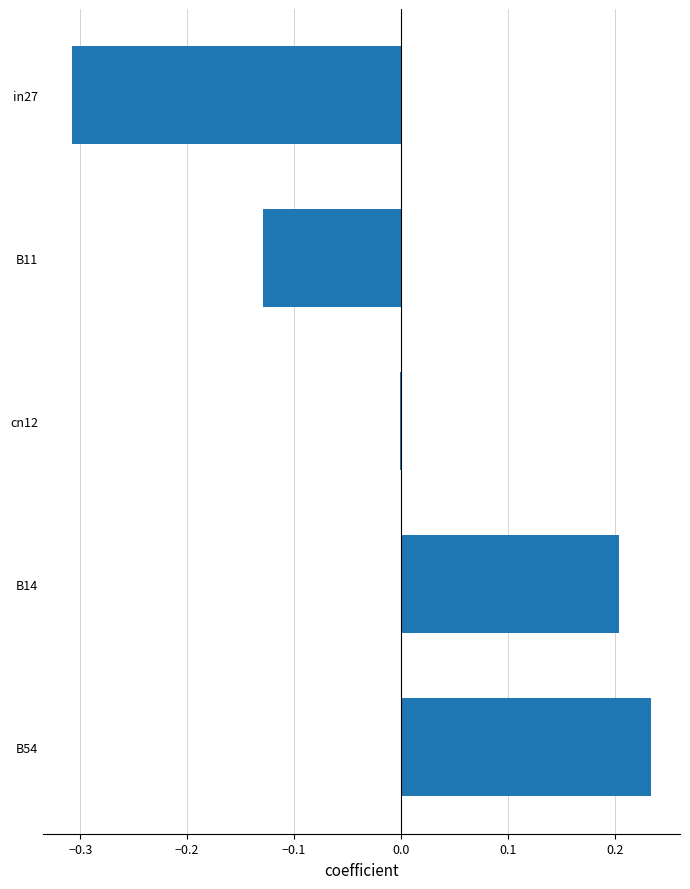

Where is the data nearest to the value 0?

cn12